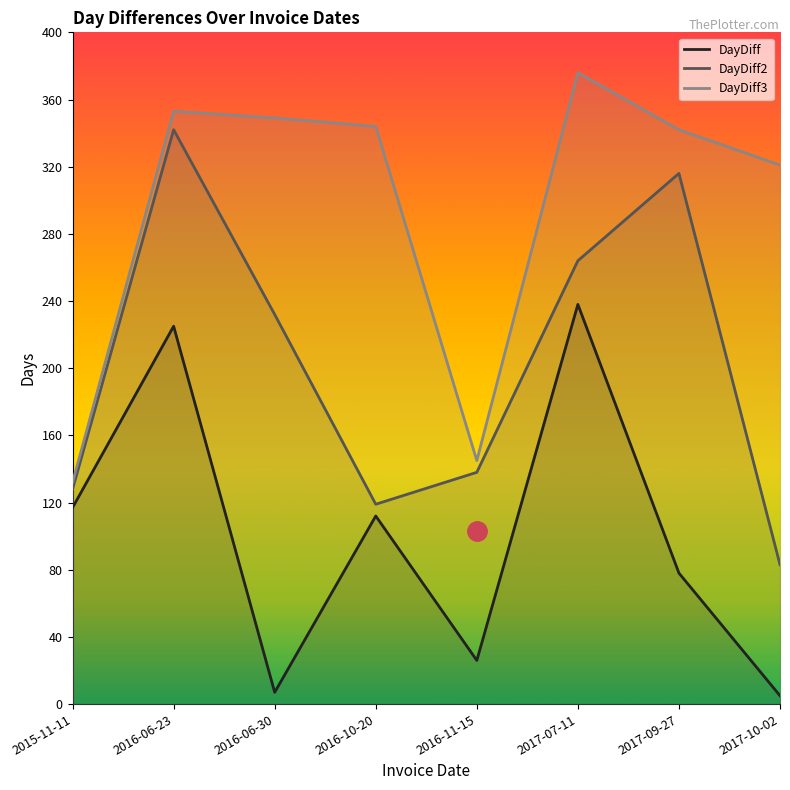

How many values in the DayDiff2 series are below 232?

4